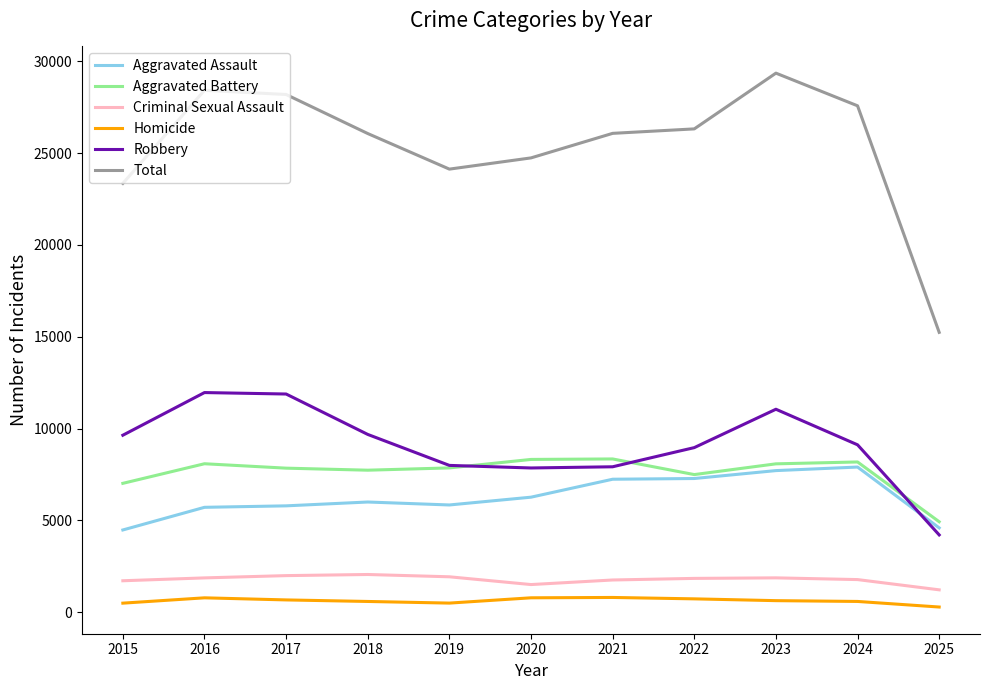

Is the value of Total at 2019 greater than the value of Homicide at 2023?

Yes